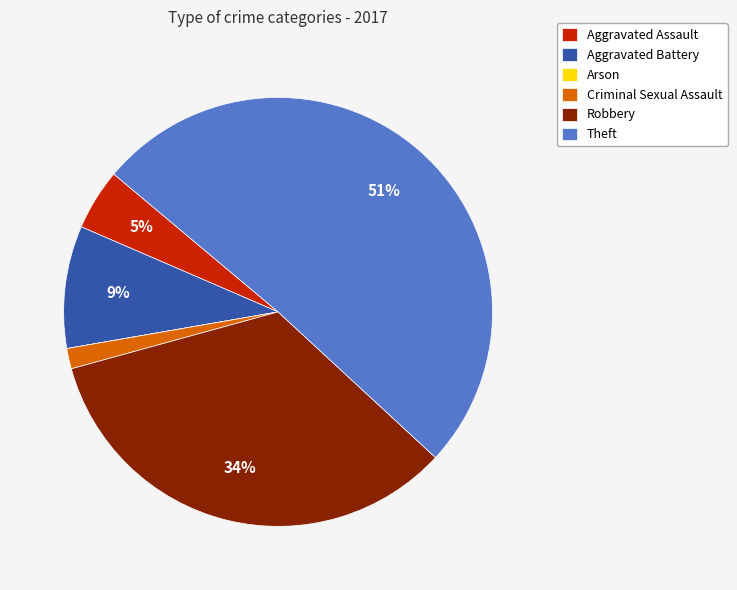

Does Theft represent more than half of the total?

Yes